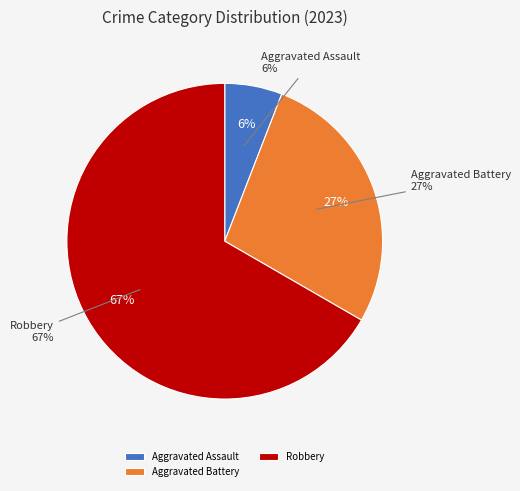

What is the majority slice?

Robbery